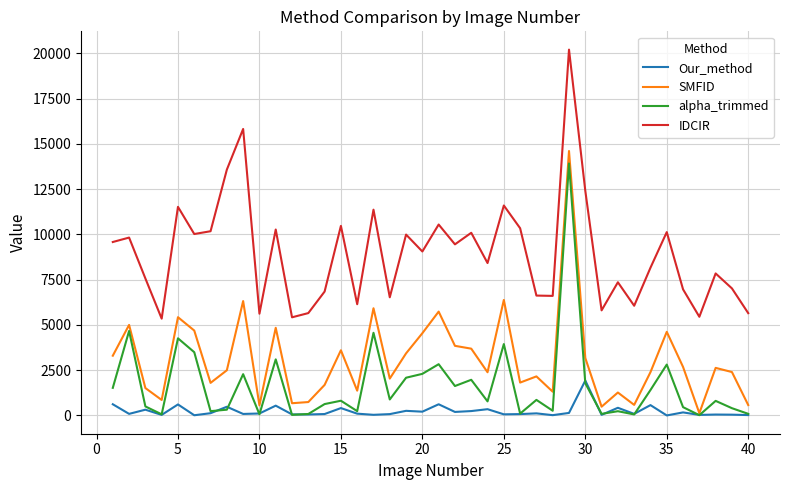

What are all the series names shown in the legend?

Our_method, SMFID, alpha_trimmed, IDCIR